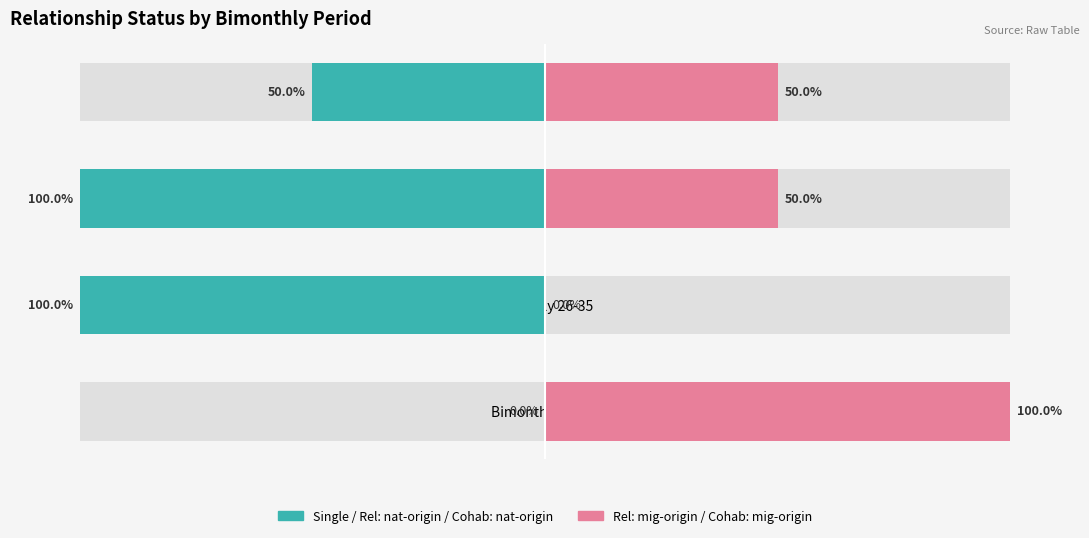

What are all the series names shown in the legend?

Single / Rel: nat-origin / Cohab: nat-origin, Rel: mig-origin / Cohab: mig-origin